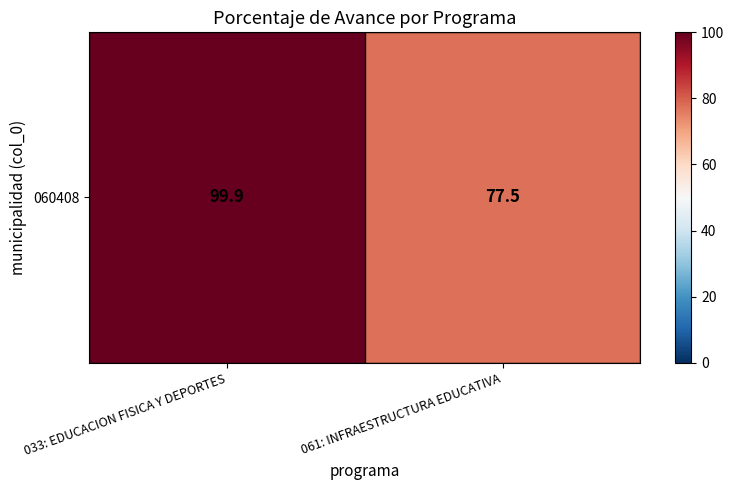

What is the average value?

88.7